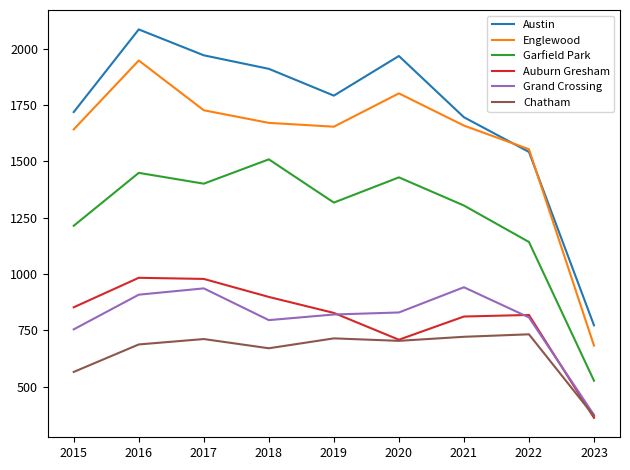

Which category has the lowest value across all series?

2023